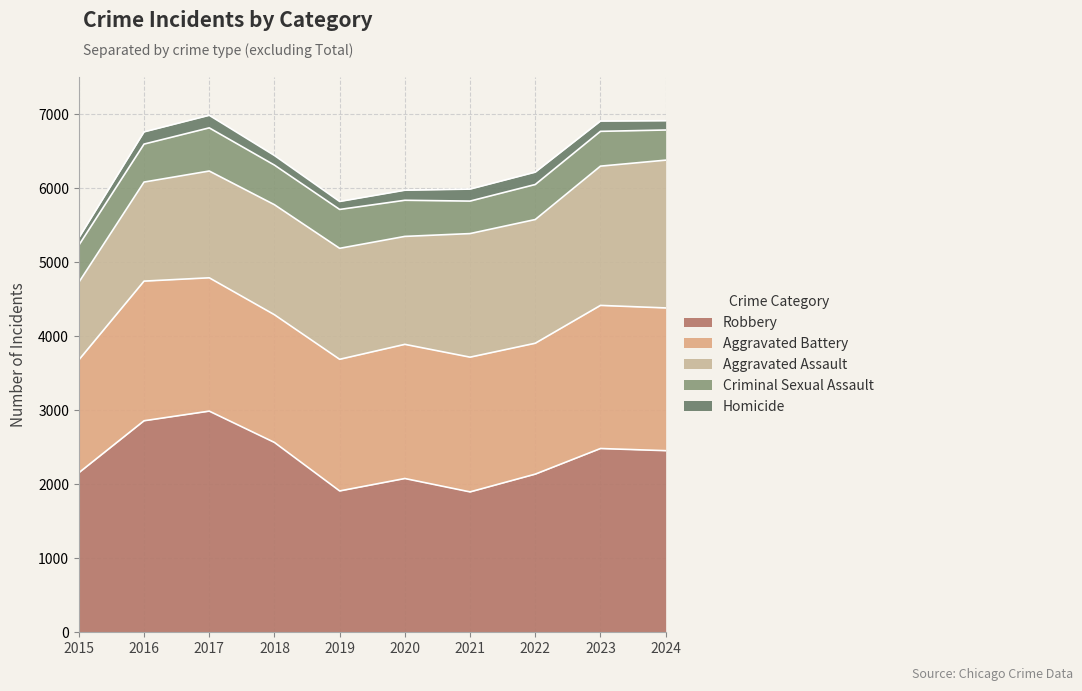

Rank the categories by Aggravated Assault value from highest to lowest.

2024, 2023, 2022, 2021, 2019, 2018, 2020, 2017, 2016, 2015